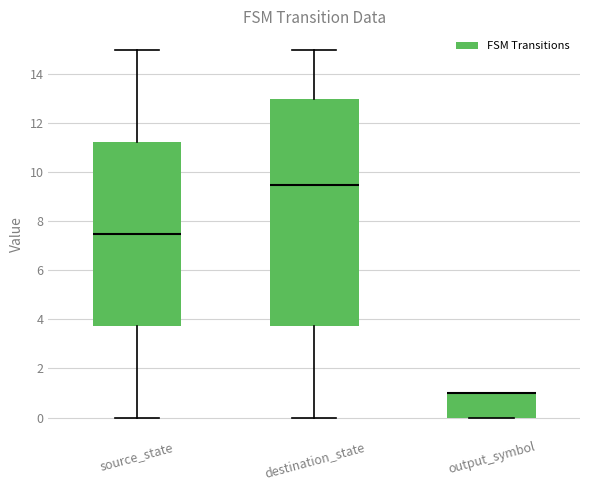

Which box is the tallest, from its lower edge to its upper edge?

destination_state